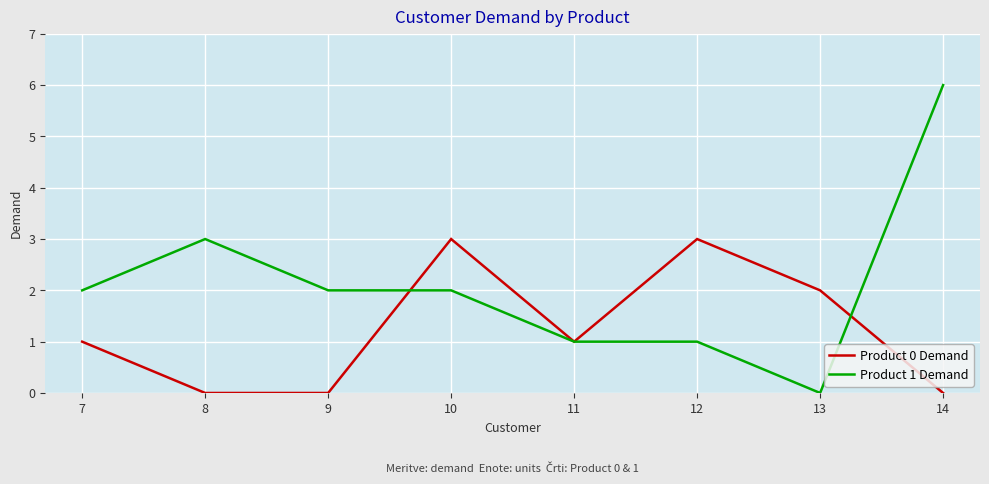

What is the total value across all series at 13?

2